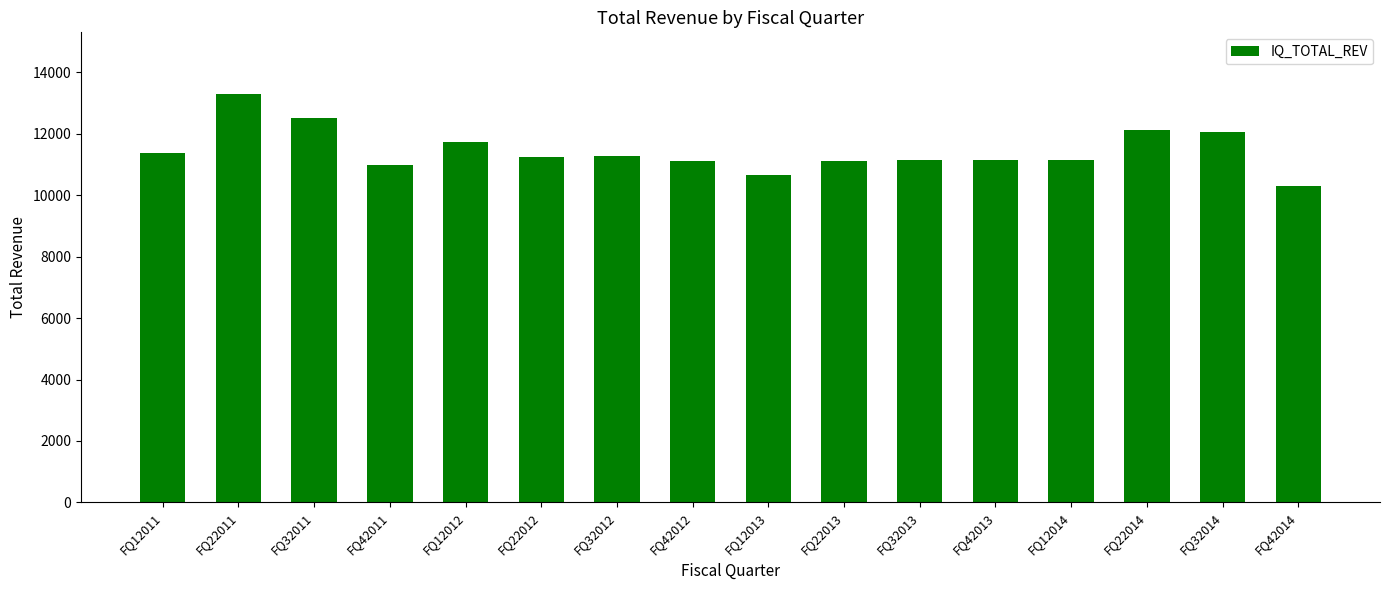

True or false: the data shows 7404 at FQ22011.

False